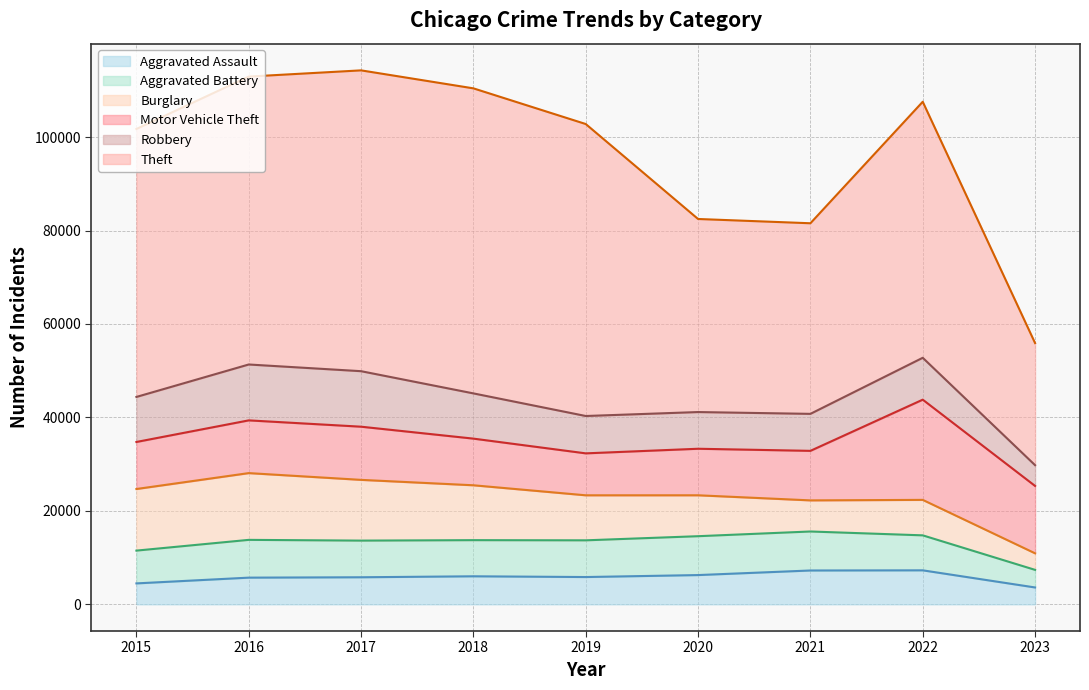

Where is Motor Vehicle Theft nearest to the value 15212?

2023